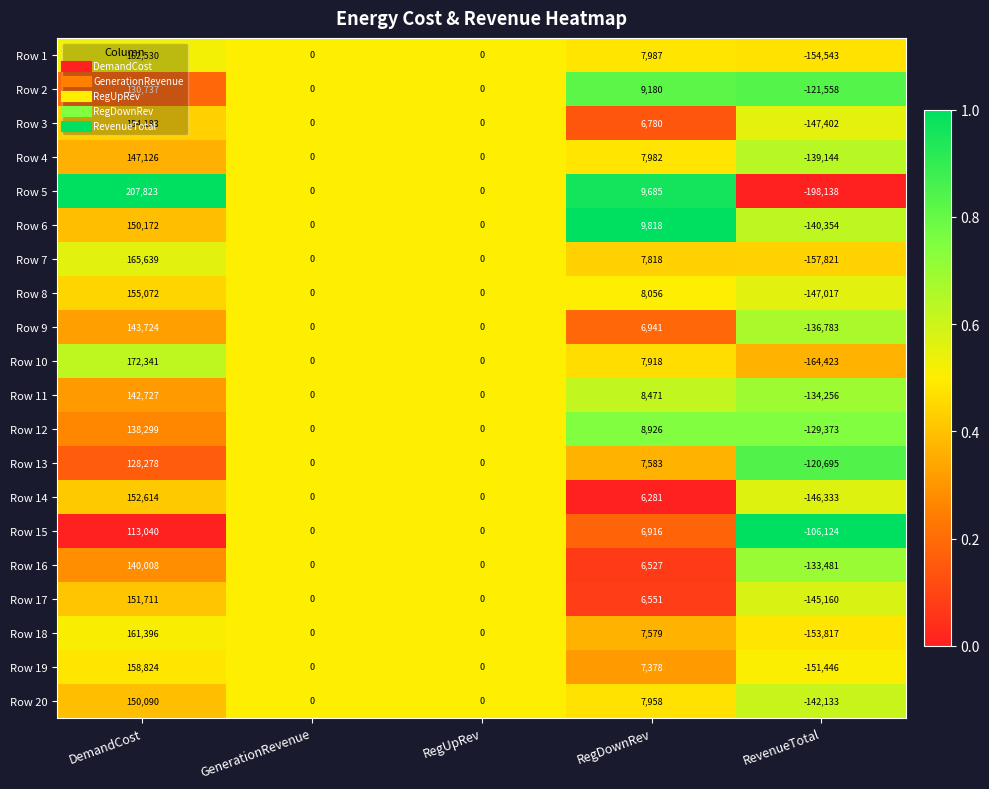

What is the approximate value of Row 16 at DemandCost?

140008